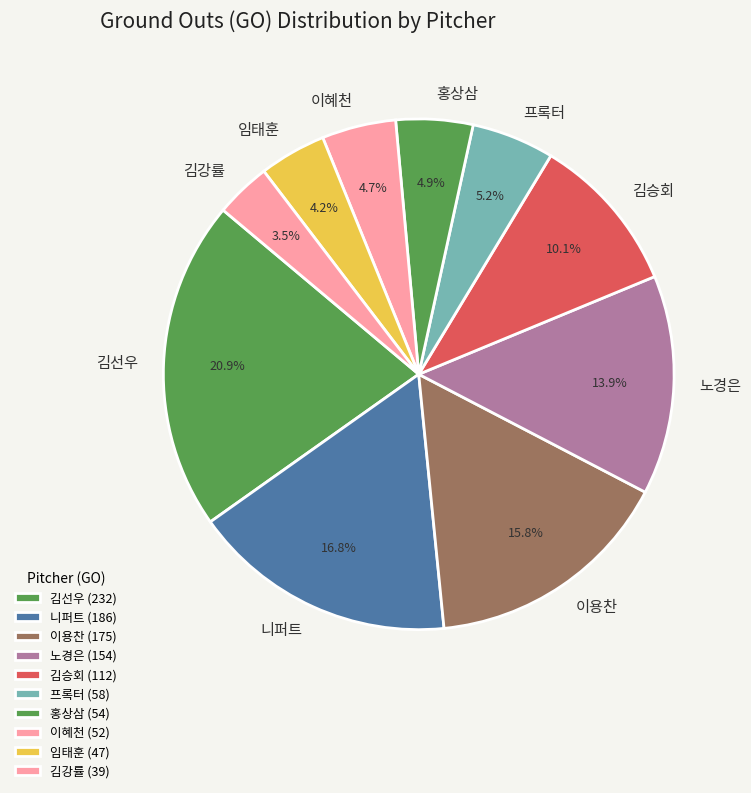

What percentage is NOT represented by 임태훈?

95.8%